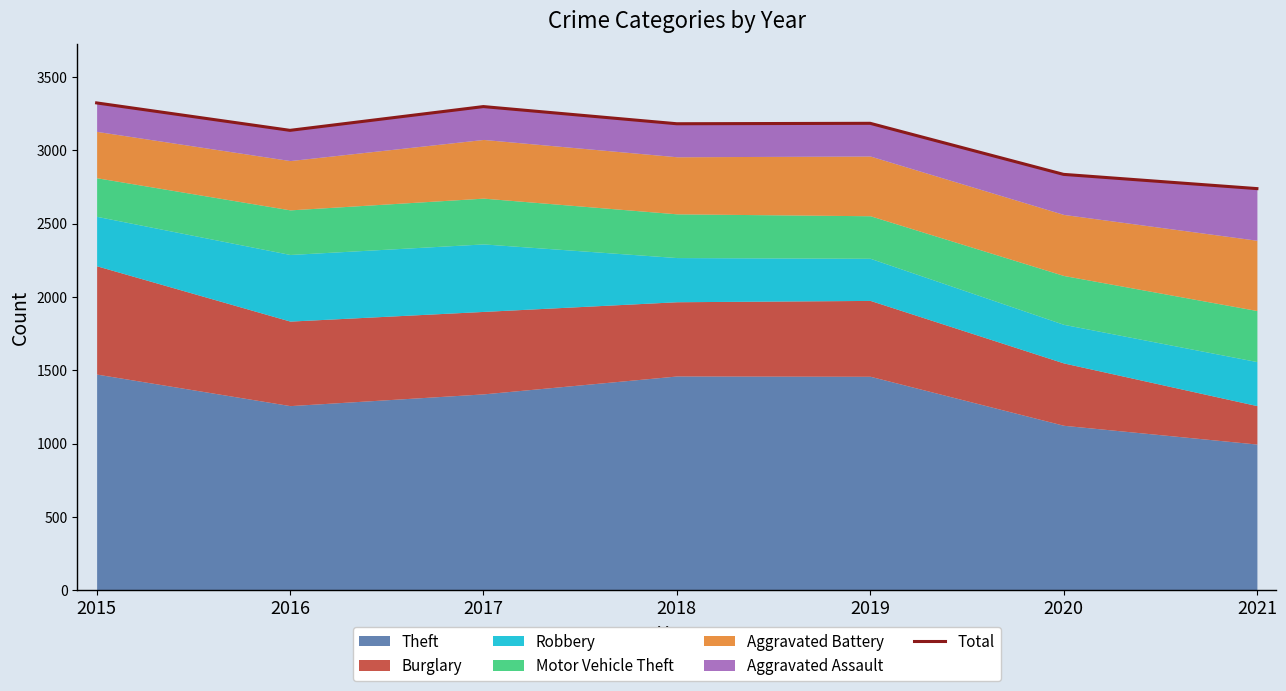

Rank the categories by value from highest to lowest.

2015, 2017, 2019, 2018, 2016, 2020, 2021